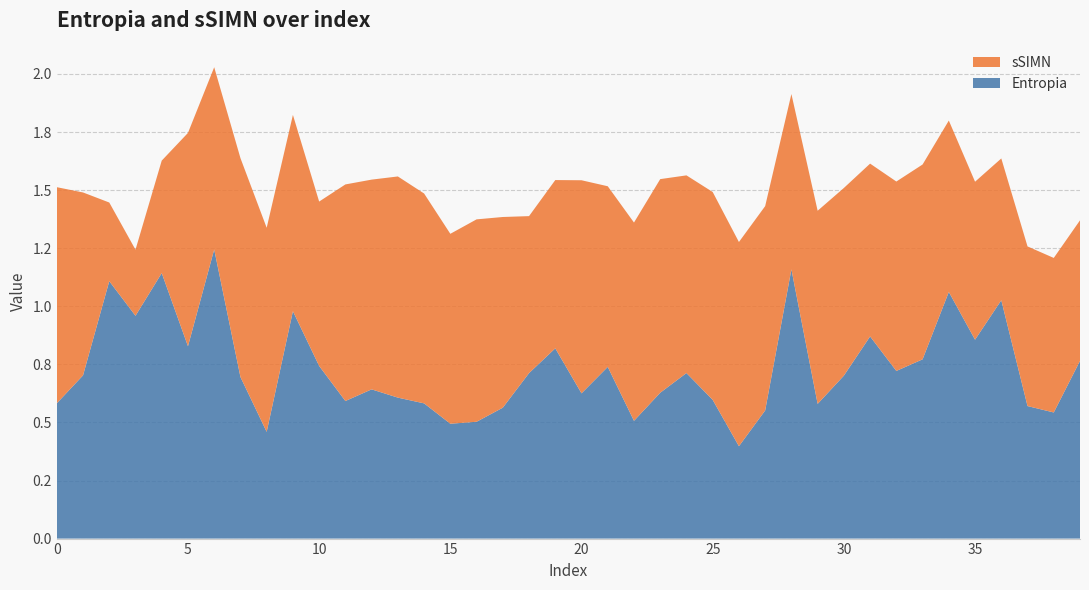

Reading left to right, extract all data points from this chart.

Entropia: 0.6	0.7	1.1	1.0	1.1	0.8	1.2	0.7	0.5	1.0	0.7	0.6	0.6	0.6	0.6	0.5	0.5	0.6	0.7	0.8	0.6	0.7	0.5	0.6	0.7	0.6	0.4	0.6	1.2	0.6	0.7	0.9	0.7	0.8	1.1	0.9	1.0	0.6	0.5	0.8
sSIMN: 0.9	0.8	0.3	0.3	0.5	0.9	0.8	0.9	0.9	0.8	0.7	0.9	0.9	1.0	0.9	0.8	0.9	0.8	0.7	0.7	0.9	0.8	0.9	0.9	0.9	0.9	0.9	0.9	0.8	0.8	0.8	0.7	0.8	0.8	0.7	0.7	0.6	0.7	0.7	0.6